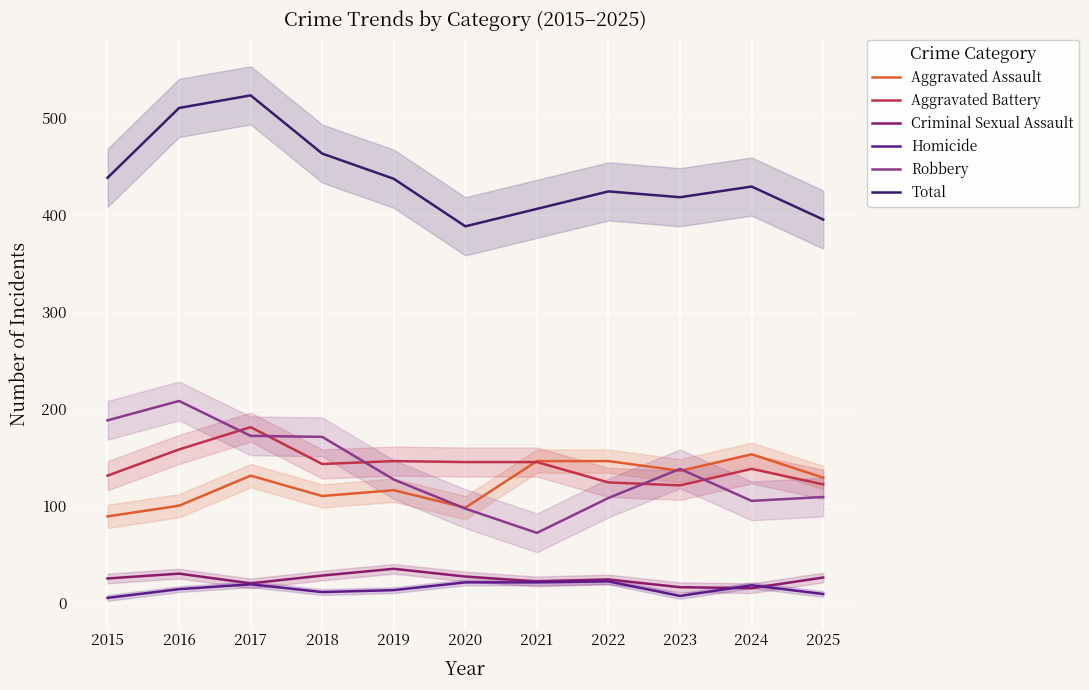

Between 2021 and 2023, which series saw the biggest shift?

Robbery